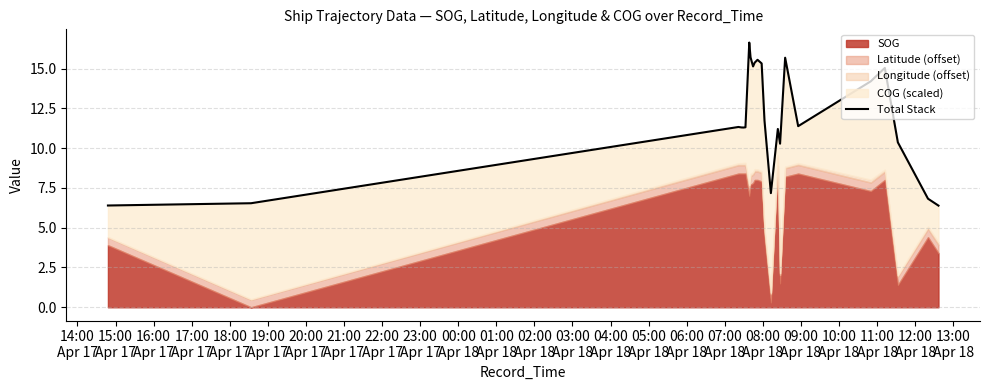

What is the value of the 21st point from the left?

10.4